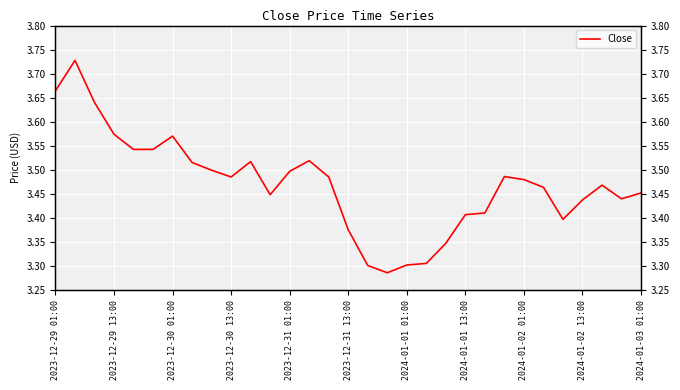

How many categories are shown in the chart?

31